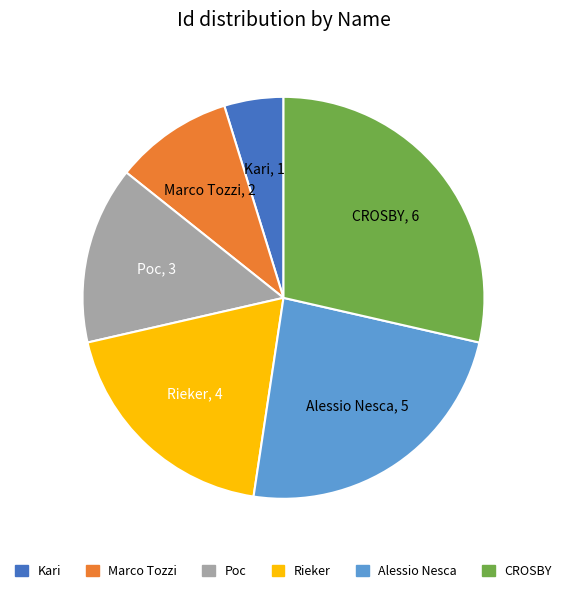

Count the number of slices in the pie.

6